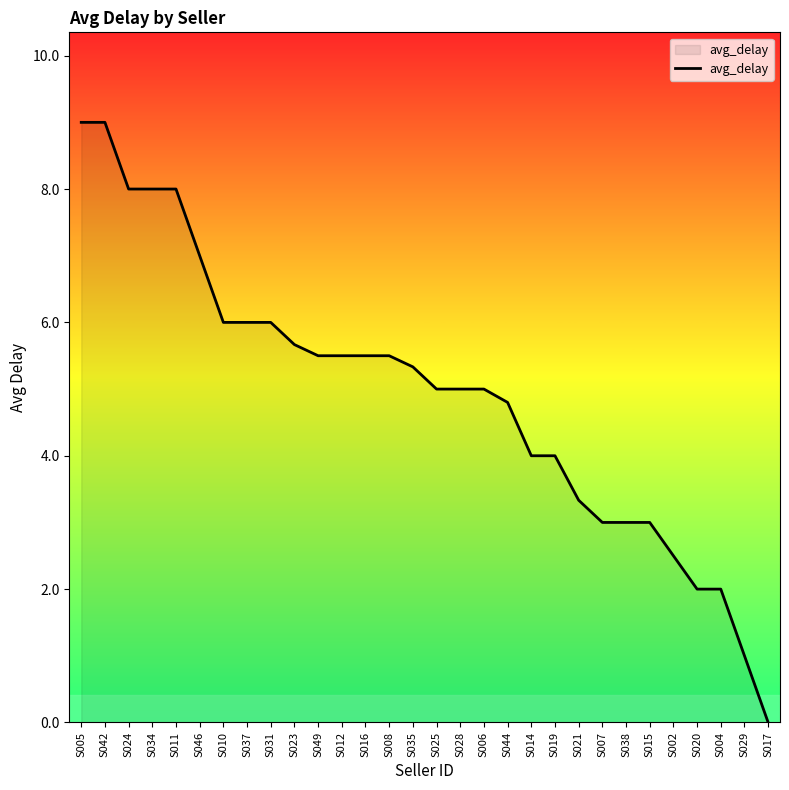

Reading right to left, extract all data points from this chart.

0.0	1.0	2.0	2.0	2.5	3.0	3.0	3.0	3.3	4.0	4.0	4.8	5.0	5.0	5.0	5.3	5.5	5.5	5.5	5.5	5.7	6.0	6.0	6.0	7.0	8.0	8.0	8.0	9.0	9.0